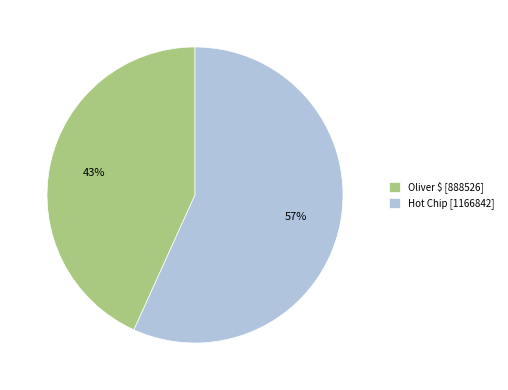

Which slice is the smallest?

Oliver $ [888526]